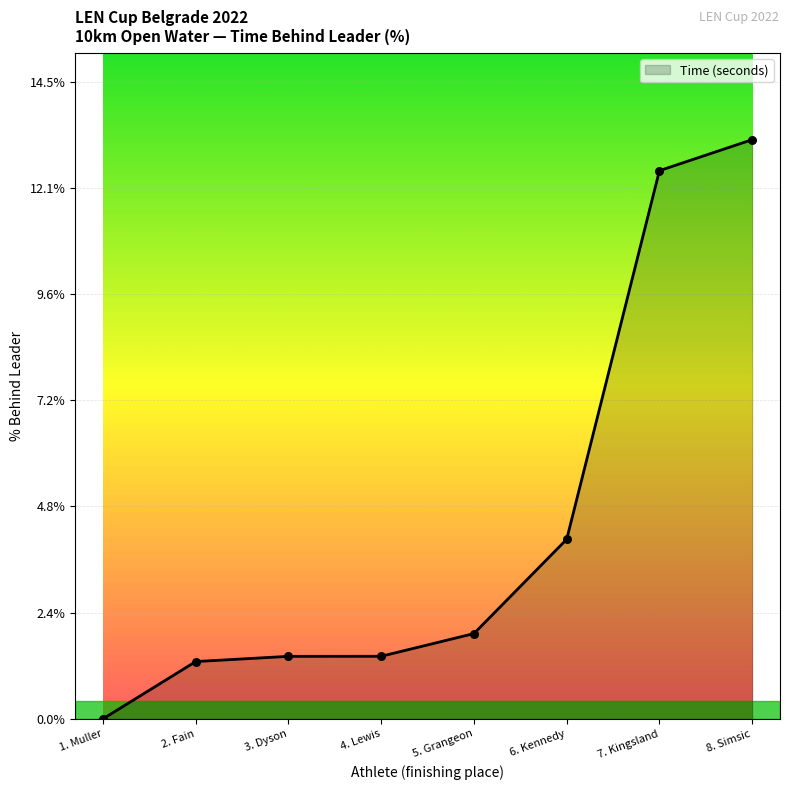

Which has a higher value, 3. Dyson or 5. Grangeon?

5. Grangeon